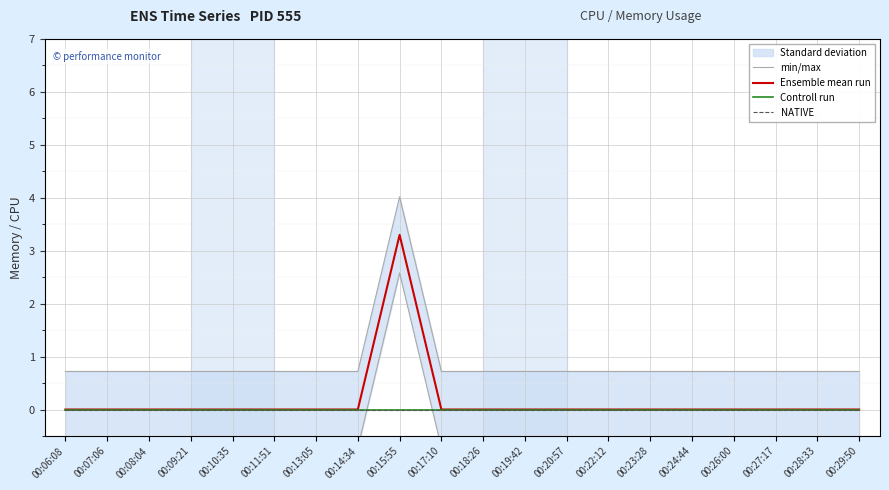

The value of min/max at 00:23:28 is 0.7. True or false?

True